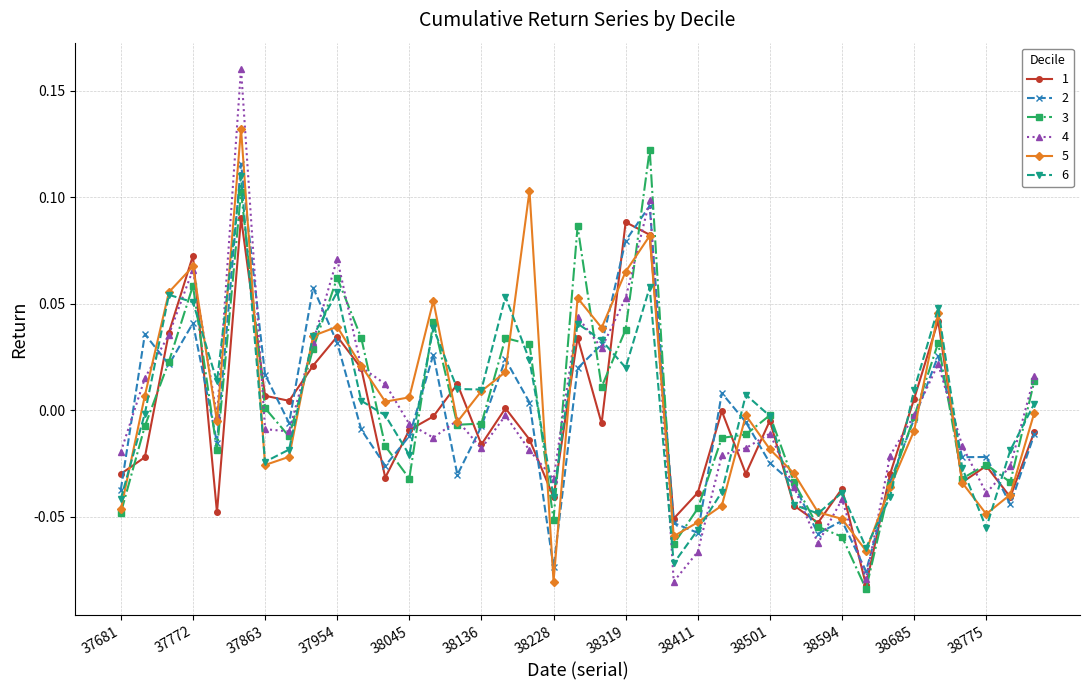

True or false: 6 has more than 1 interior local peaks.

True